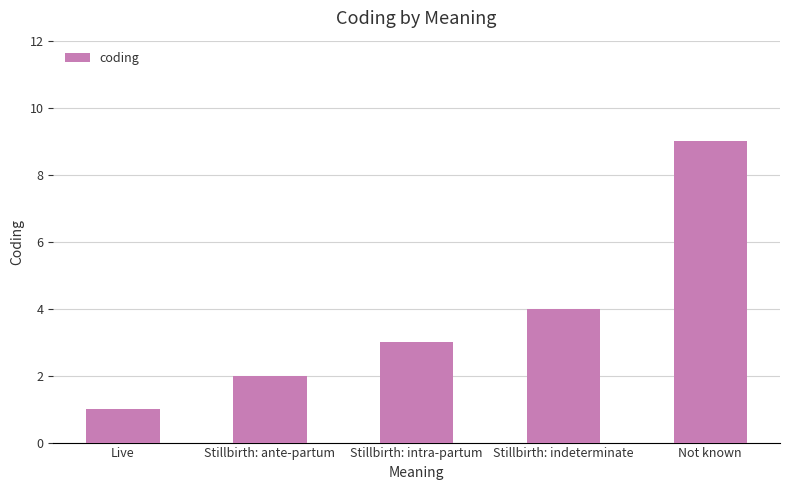

Is it true that the value at Not known is 16?

False